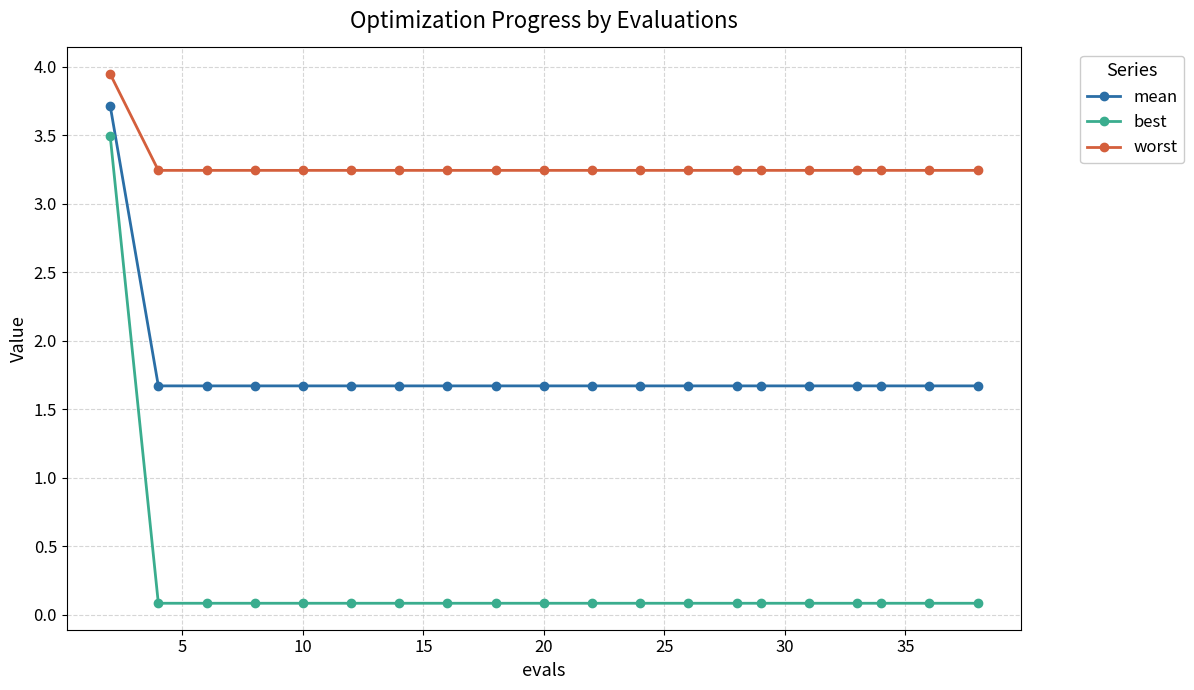

Which series has the largest range (max minus min)?

best